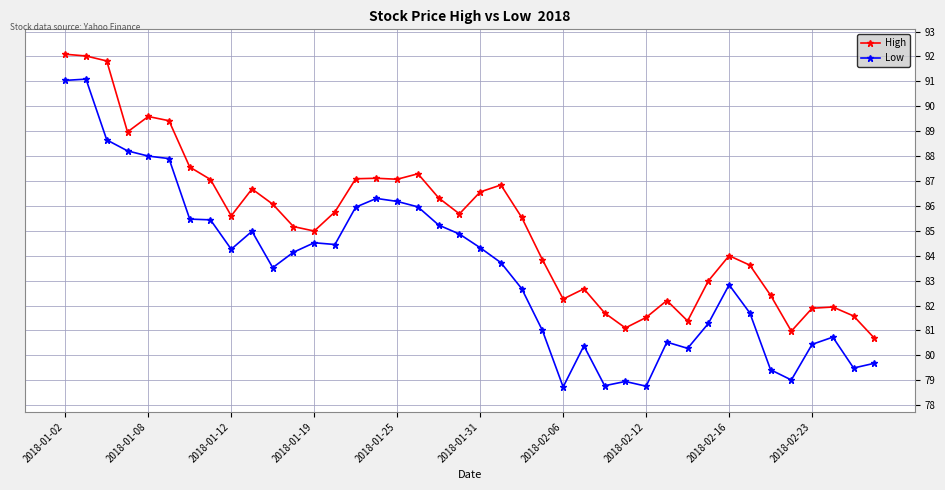

List the series in order of their peak value, lowest first.

Low, High